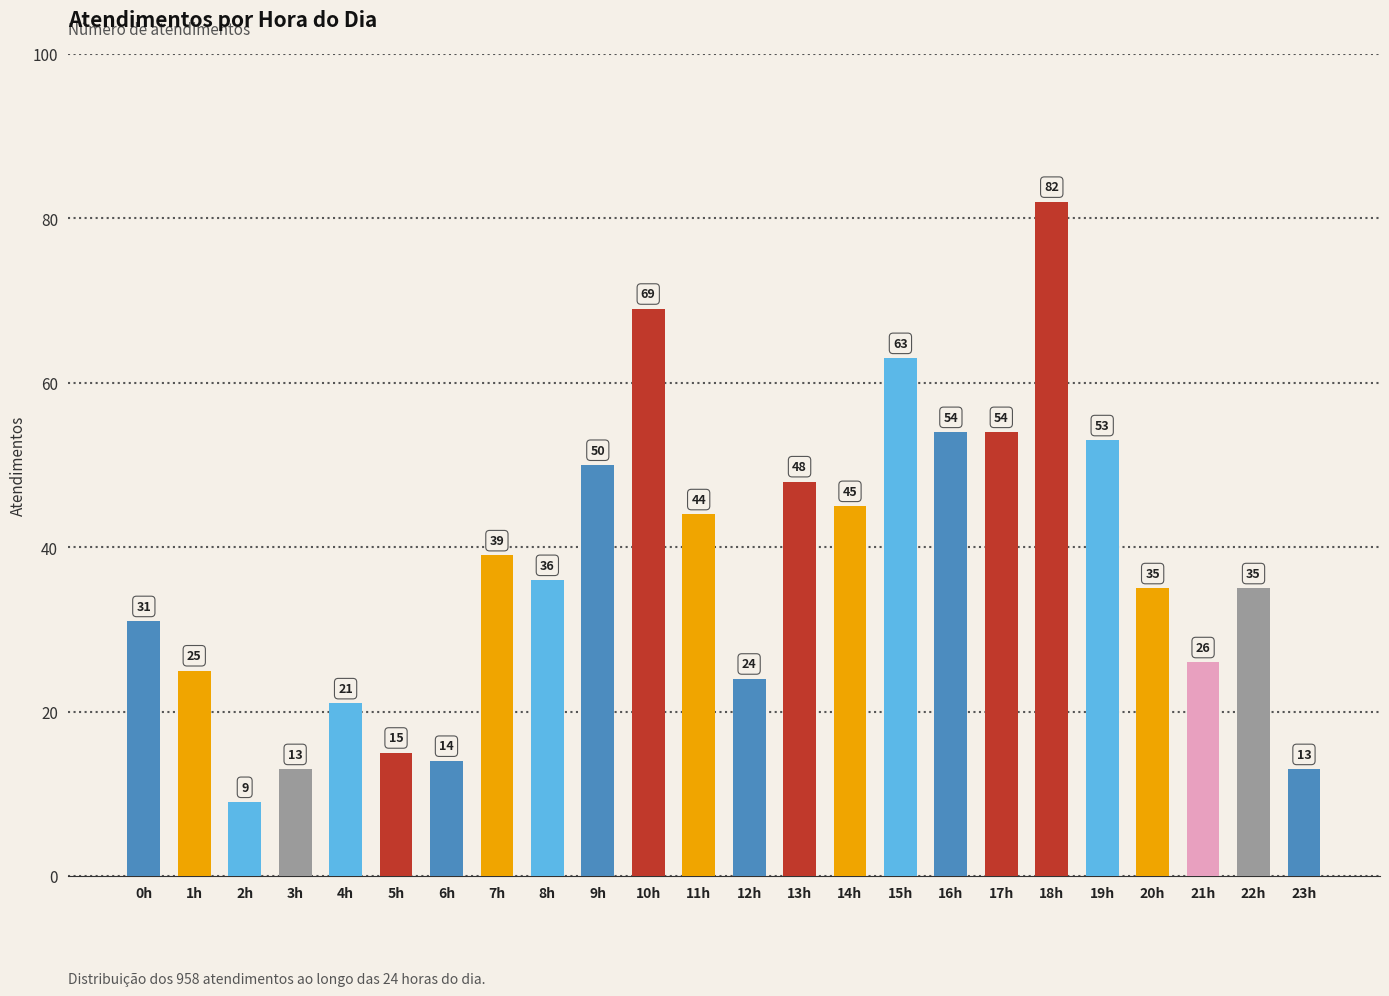

What is the value of the 22nd bar from the left?

26